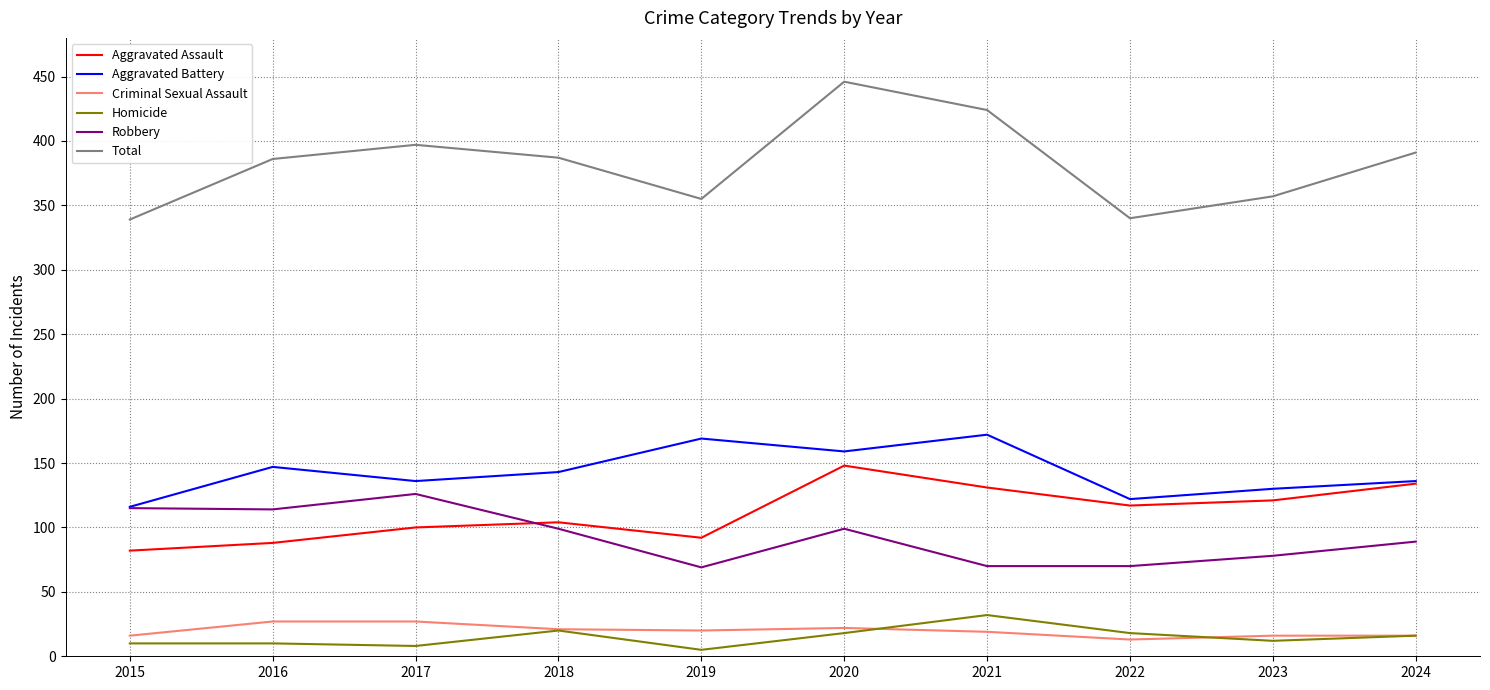

Rank the series by their maximum value, from highest to lowest.

Total, Aggravated Battery, Aggravated Assault, Robbery, Homicide, Criminal Sexual Assault